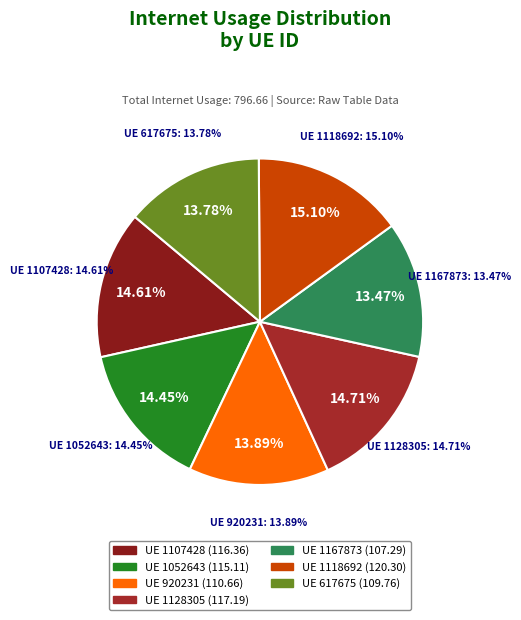

What is the total percentage of 1052643 and 1107428?

29.1%